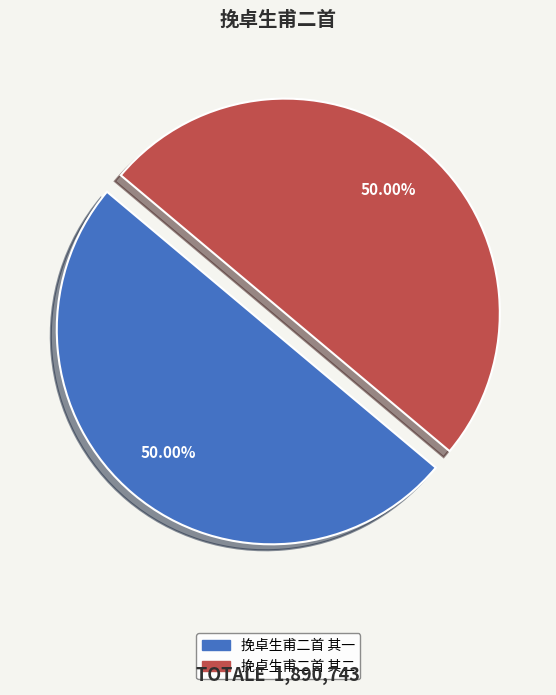

To the nearest percent, what portion does 挽卓生甫二首 其一 represent?

50%